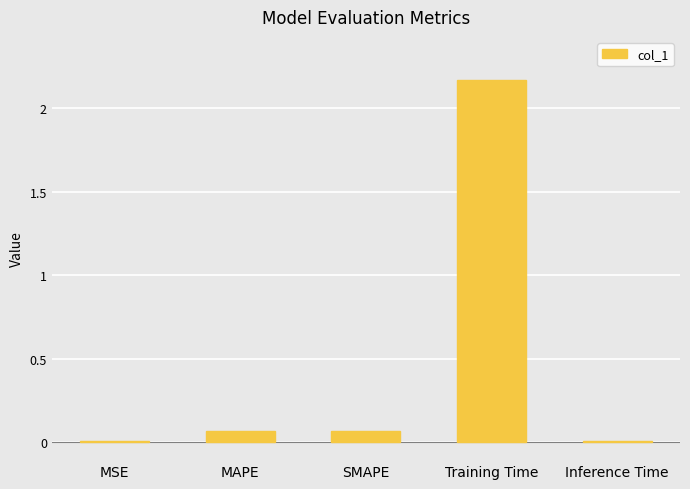

Which has a higher value, Training Time or MAPE?

Training Time